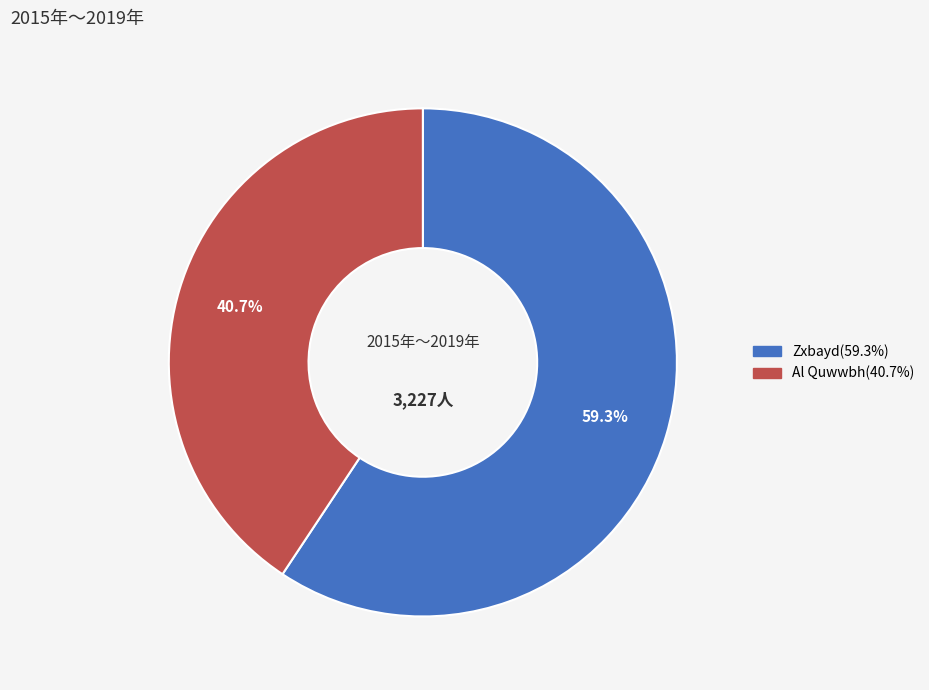

Which slice is the largest?

Zxbayd